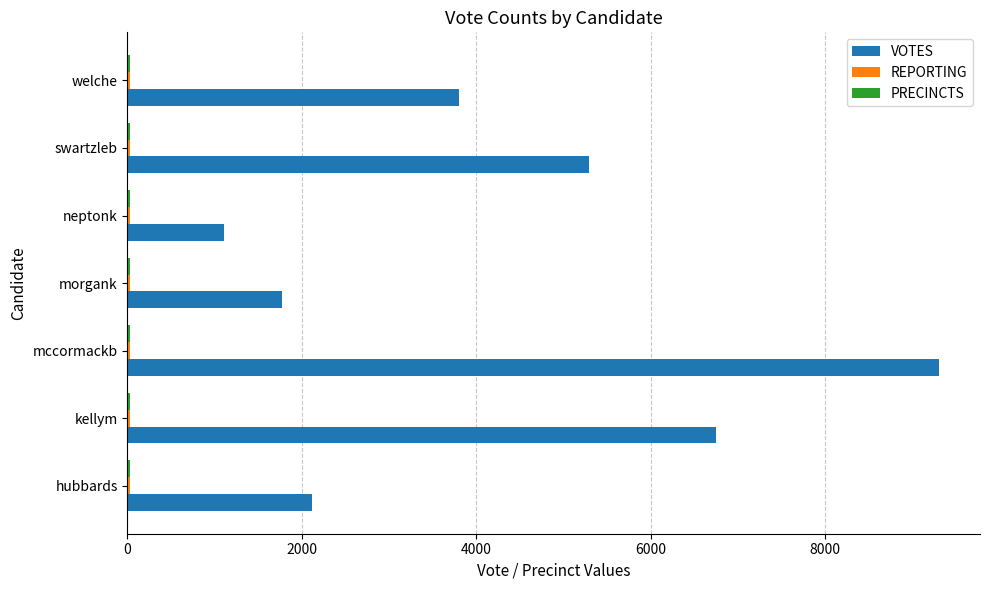

True or false: VOTES has a value of 6752 at kellym.

True